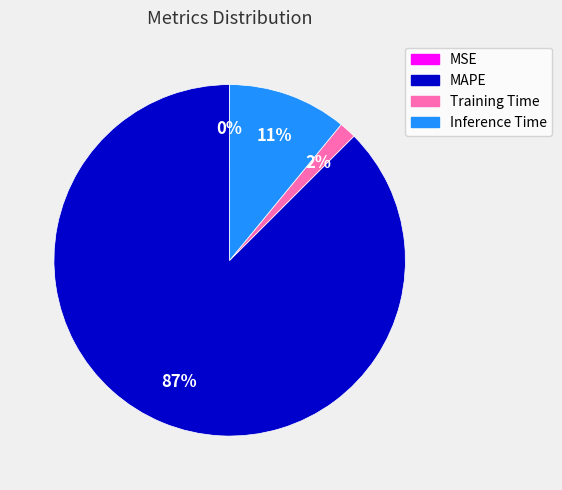

True or false: Inference Time accounts for 20% of the total.

False